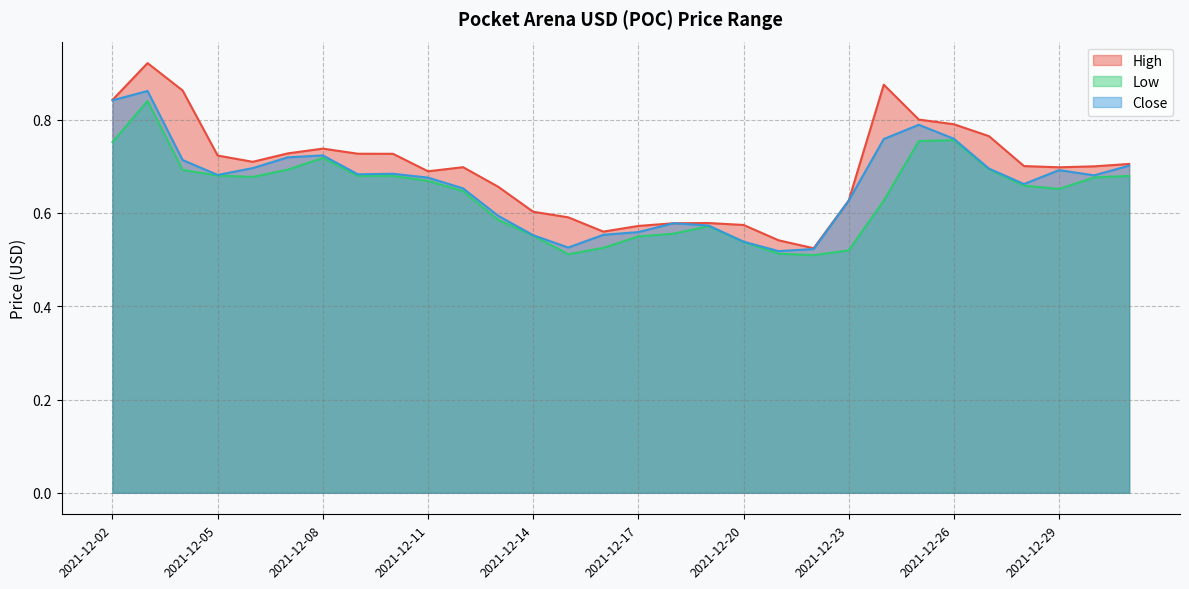

Reading left to right, transcribe all the data shown in this chart.

High: 2021-12-02=0.8	2021-12-03=0.9	2021-12-04=0.9	2021-12-05=0.7	2021-12-06=0.7	2021-12-07=0.7	2021-12-08=0.7	2021-12-09=0.7	2021-12-10=0.7	2021-12-11=0.7	2021-12-12=0.7	2021-12-13=0.7	2021-12-14=0.6	2021-12-15=0.6	2021-12-16=0.6	2021-12-17=0.6	2021-12-18=0.6	2021-12-19=0.6	2021-12-20=0.6	2021-12-21=0.5	2021-12-22=0.5	2021-12-23=0.6	2021-12-24=0.9	2021-12-25=0.8	2021-12-26=0.8	2021-12-27=0.8	2021-12-28=0.7	2021-12-29=0.7	2021-12-30=0.7	2021-12-31=0.7
Low: 2021-12-02=0.8	2021-12-03=0.8	2021-12-04=0.7	2021-12-05=0.7	2021-12-06=0.7	2021-12-07=0.7	2021-12-08=0.7	2021-12-09=0.7	2021-12-10=0.7	2021-12-11=0.7	2021-12-12=0.6	2021-12-13=0.6	2021-12-14=0.6	2021-12-15=0.5	2021-12-16=0.5	2021-12-17=0.5	2021-12-18=0.6	2021-12-19=0.6	2021-12-20=0.5	2021-12-21=0.5	2021-12-22=0.5	2021-12-23=0.5	2021-12-24=0.6	2021-12-25=0.8	2021-12-26=0.8	2021-12-27=0.7	2021-12-28=0.7	2021-12-29=0.7	2021-12-30=0.7	2021-12-31=0.7
Close: 2021-12-02=0.8	2021-12-03=0.9	2021-12-04=0.7	2021-12-05=0.7	2021-12-06=0.7	2021-12-07=0.7	2021-12-08=0.7	2021-12-09=0.7	2021-12-10=0.7	2021-12-11=0.7	2021-12-12=0.7	2021-12-13=0.6	2021-12-14=0.6	2021-12-15=0.5	2021-12-16=0.6	2021-12-17=0.6	2021-12-18=0.6	2021-12-19=0.6	2021-12-20=0.5	2021-12-21=0.5	2021-12-22=0.5	2021-12-23=0.6	2021-12-24=0.8	2021-12-25=0.8	2021-12-26=0.8	2021-12-27=0.7	2021-12-28=0.7	2021-12-29=0.7	2021-12-30=0.7	2021-12-31=0.7